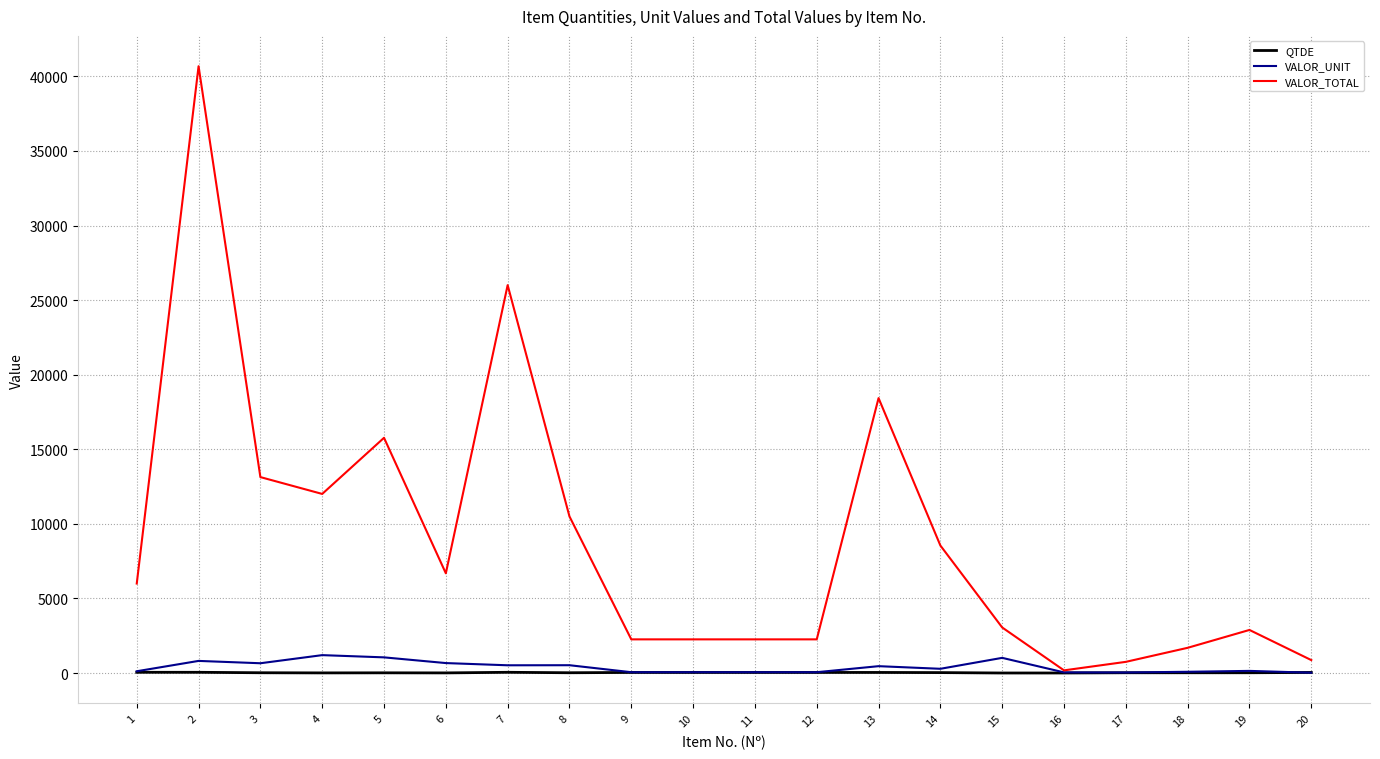

Rank the series by their maximum value, from highest to lowest.

VALOR_TOTAL, VALOR_UNIT, QTDE